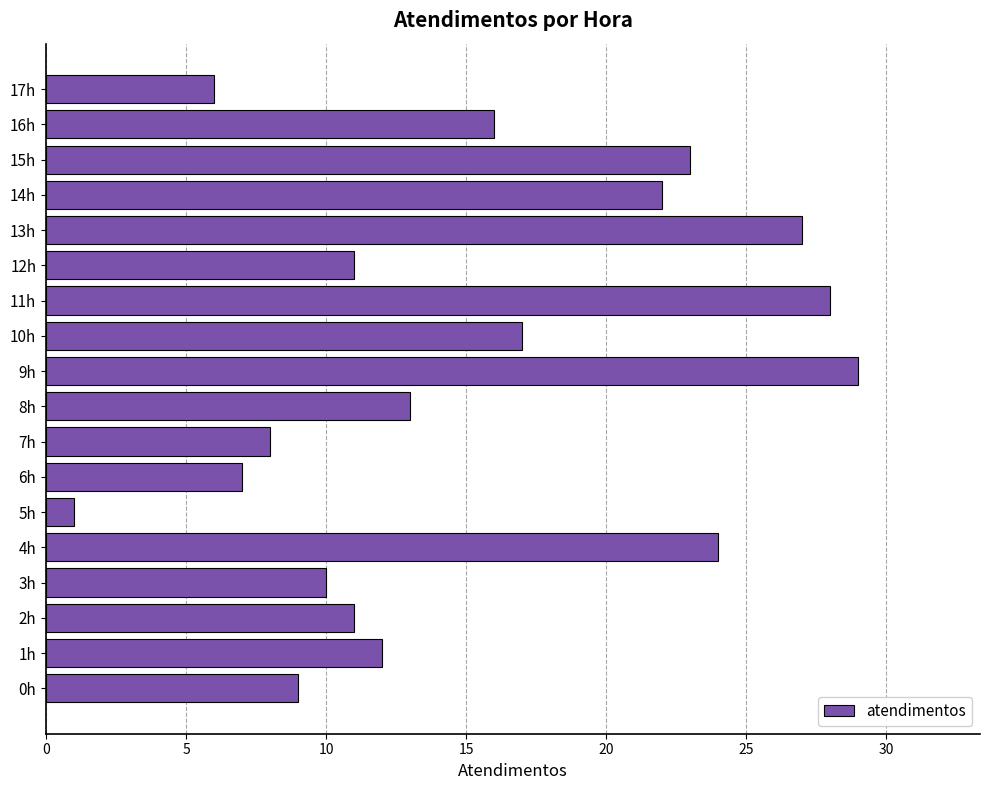

Which category has the lowest value across all series?

5h